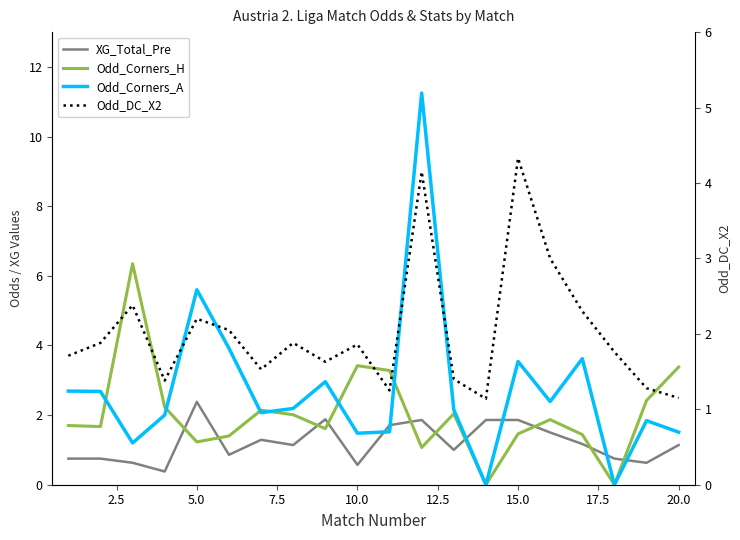

What is the difference between the second highest and minimum values in the Odd_DC_X2 series?

3.0